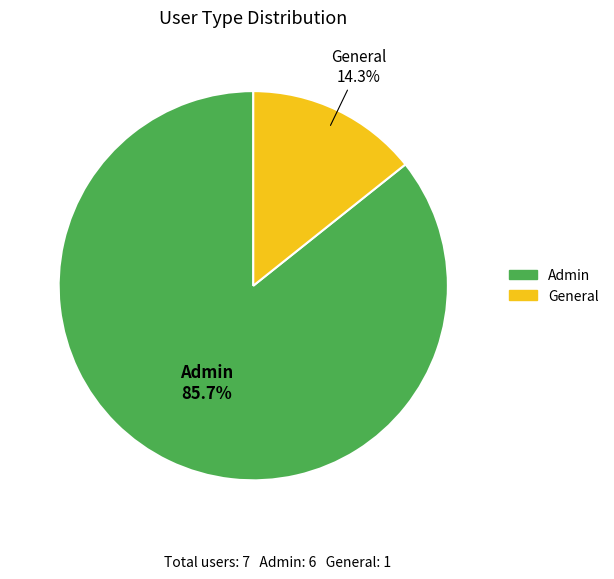

What percentage is the Admin slice, to the nearest percent?

86%